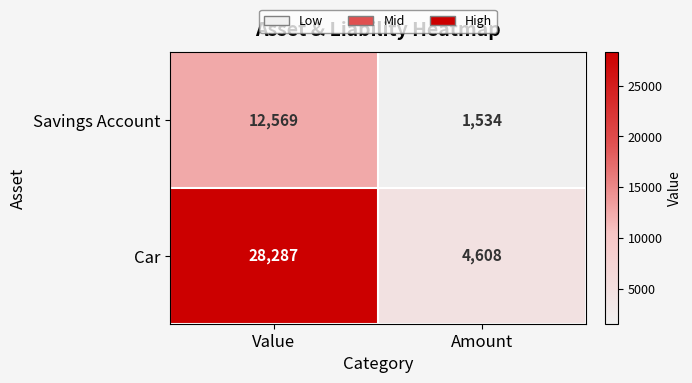

Which category has the highest value in the Car series?

Value